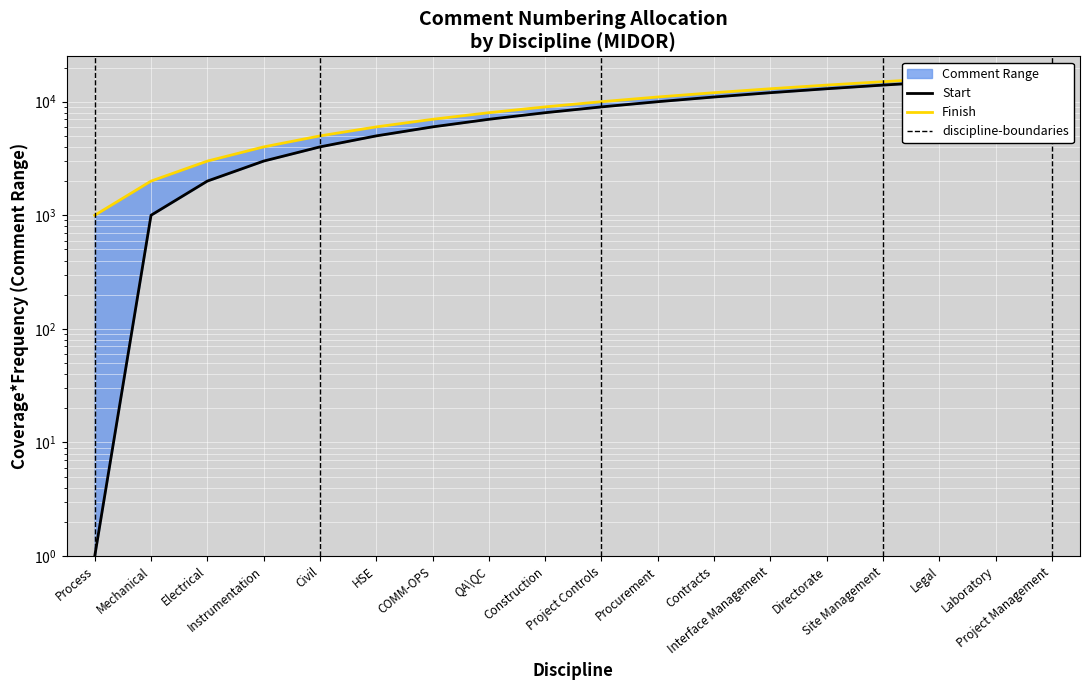

True or false: Finish and Start intersect in this chart.

False